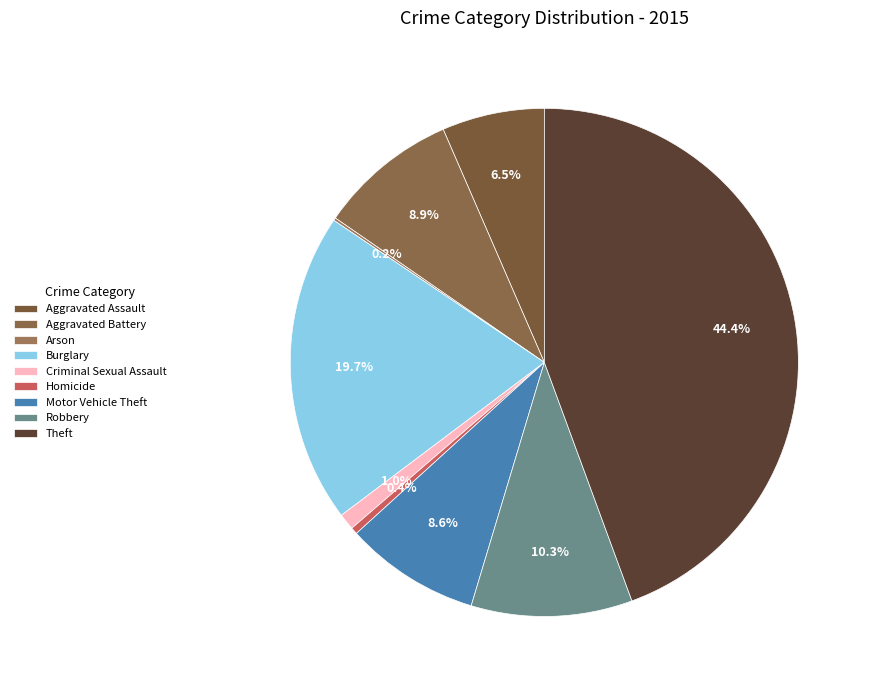

The Aggravated Battery slice represents 9% of the pie. True or false?

True